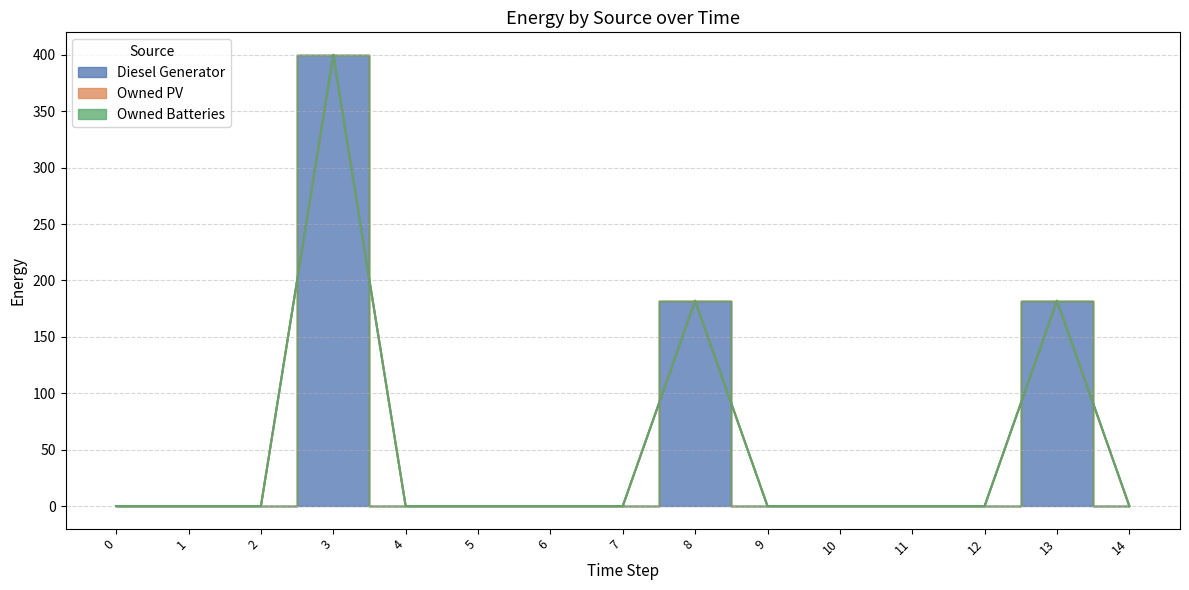

True or false: Owned PV and Owned Batteries intersect in this chart.

False